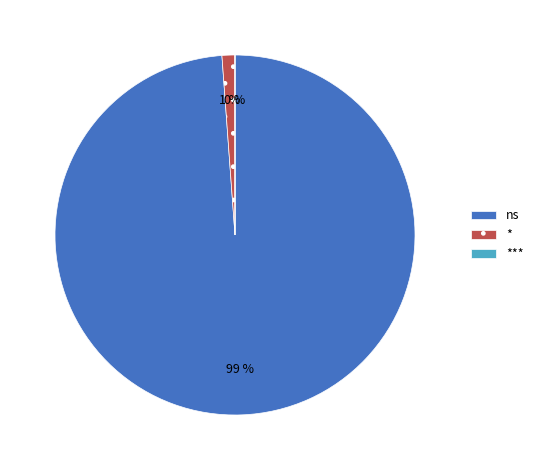

What is the largest slice in the pie chart?

ns